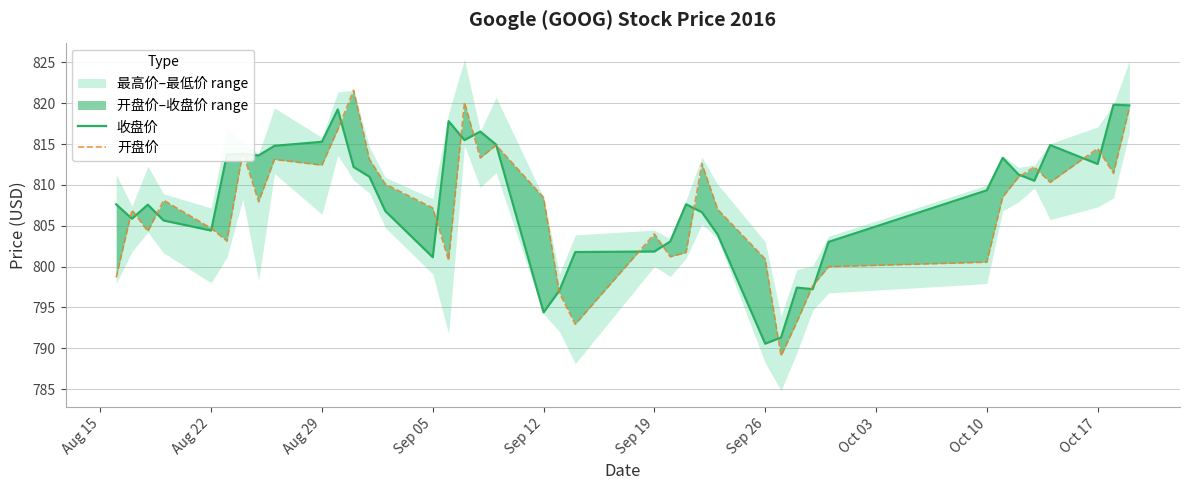

How many values in the 收盘价 series exceed 809?

20